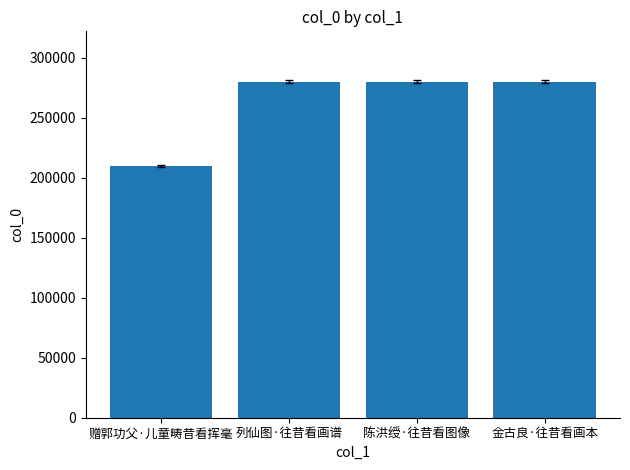

What is the label of the 1st bar from the right?

金古良·往昔看画本